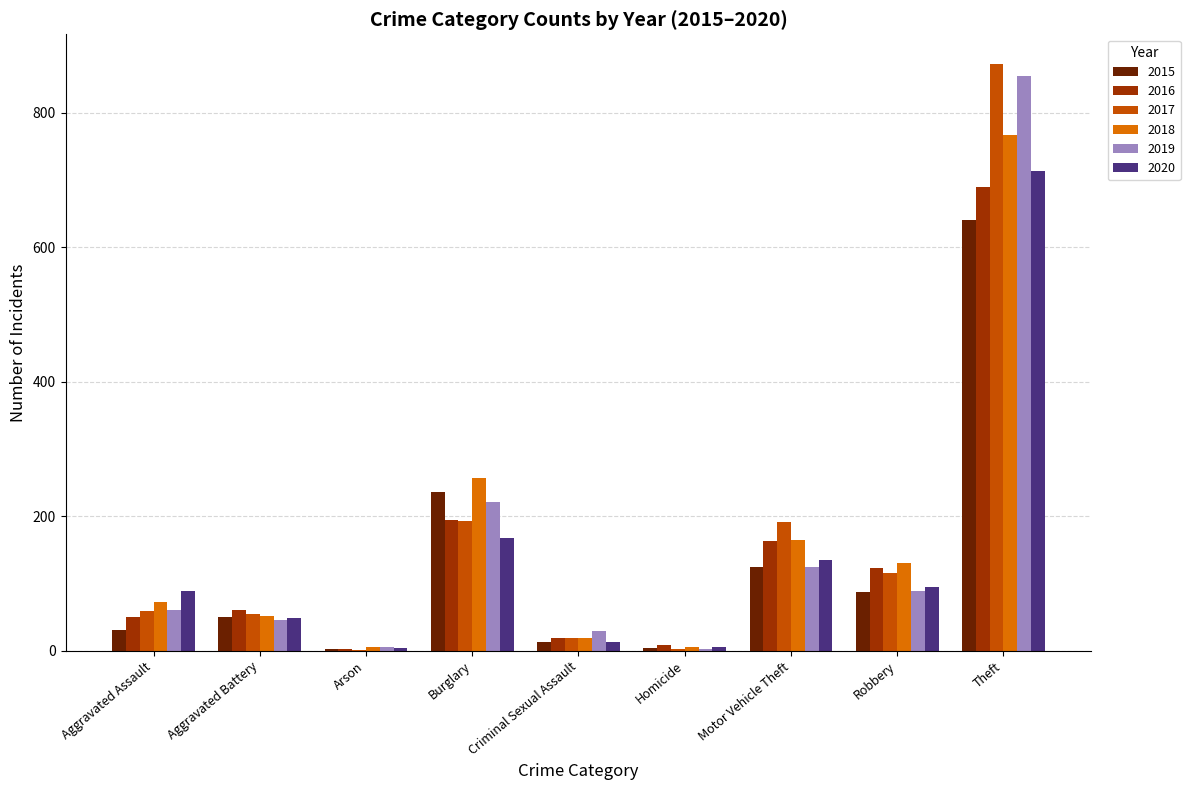

Is the value of 2020 at Burglary greater than the value of 2019 at Arson?

Yes